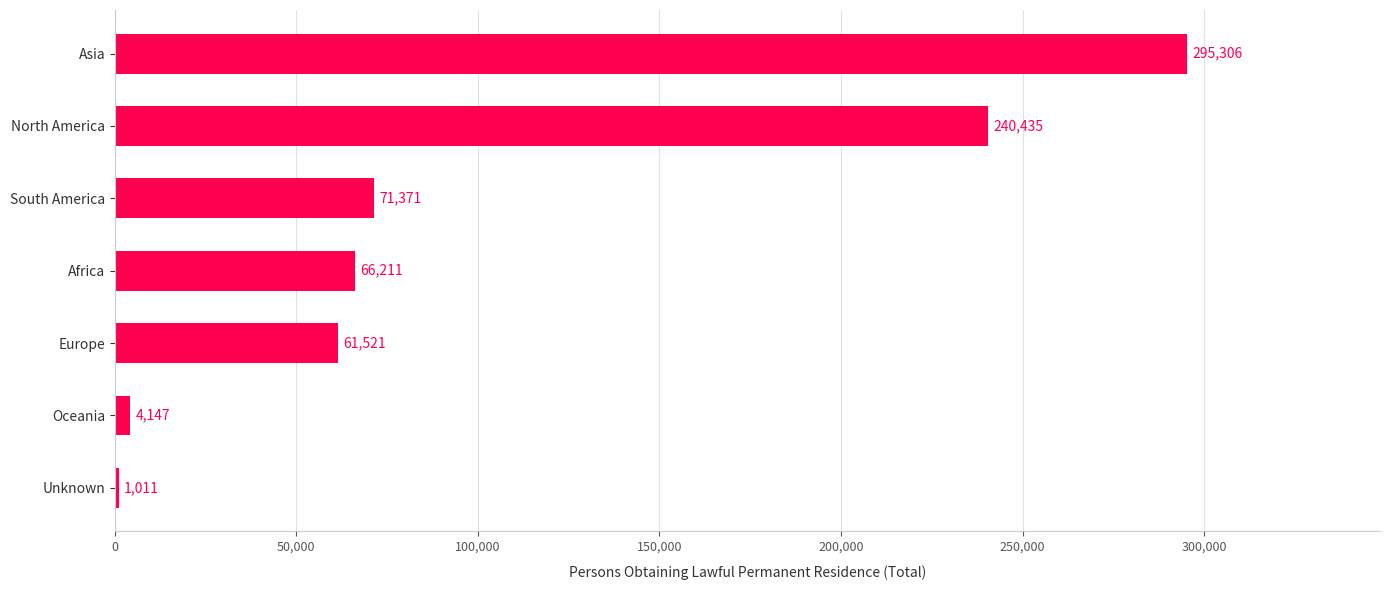

What value does the data have at South America, to the nearest 100?

71400